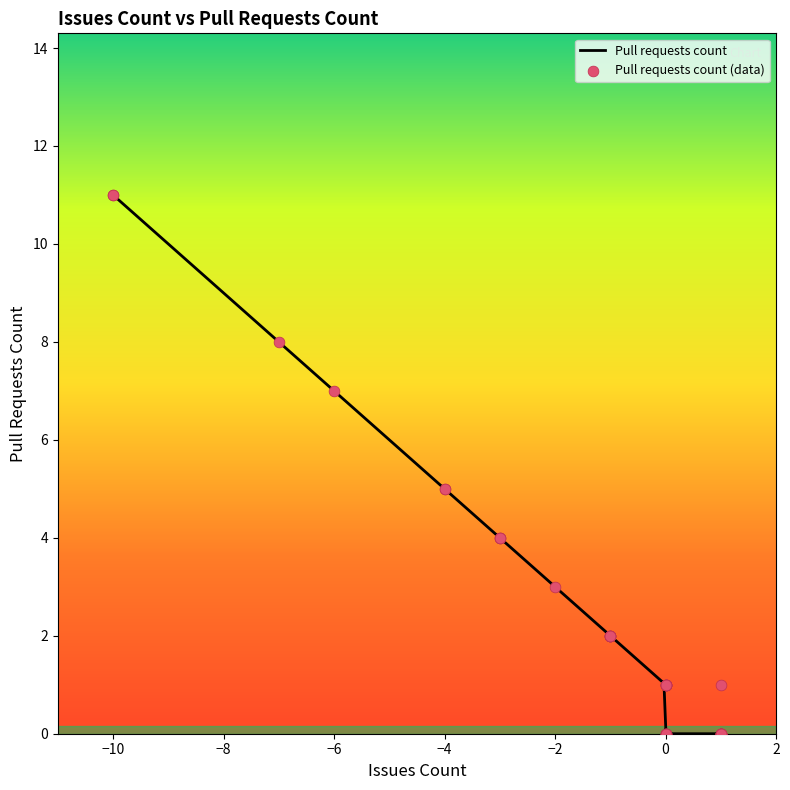

What is the change in value from 0 to -1?

+1